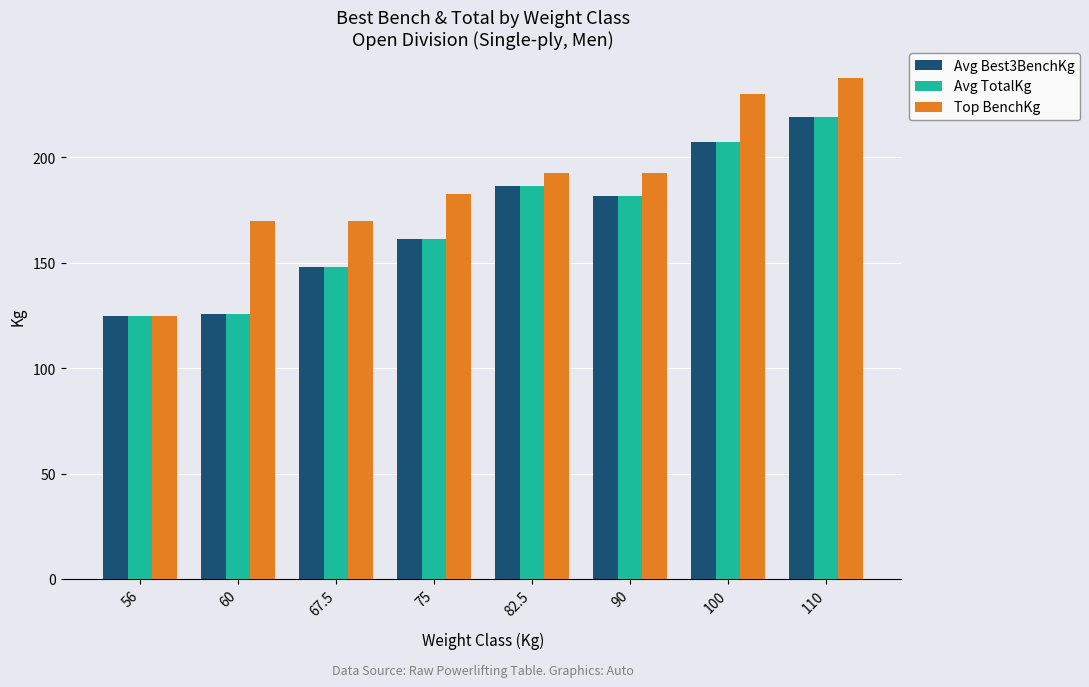

At which category does the chart reach its peak across all series?

110